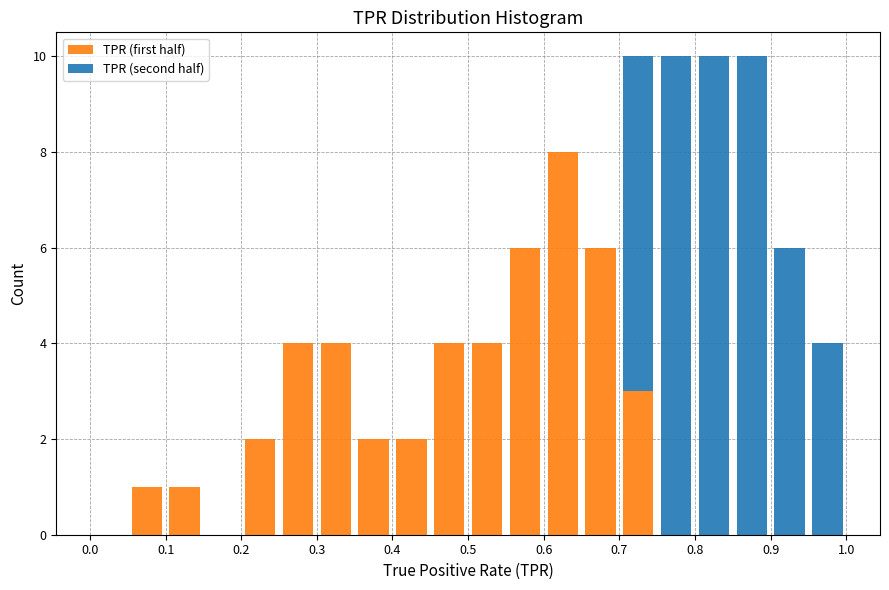

Reading left to right, list every stacked bar in this chart as the range it spans on the x-axis followed by its total height. The values are not printed on the chart, so give them approximately, as read against the axis.

0.00 to 0.05: 0
0.05 to 0.10: 1
0.10 to 0.15: 1
0.15 to 0.20: 0
0.20 to 0.25: 2
0.25 to 0.30: 4
0.30 to 0.35: 4
0.35 to 0.40: 2
0.40 to 0.45: 2
0.45 to 0.50: 4
0.50 to 0.55: 4
0.55 to 0.60: 6
0.60 to 0.65: 8
0.65 to 0.70: 6
0.70 to 0.75: 10
0.75 to 0.80: 10
0.80 to 0.85: 10
0.85 to 0.90: 10
0.90 to 0.95: 6
0.95 to 1.00: 4